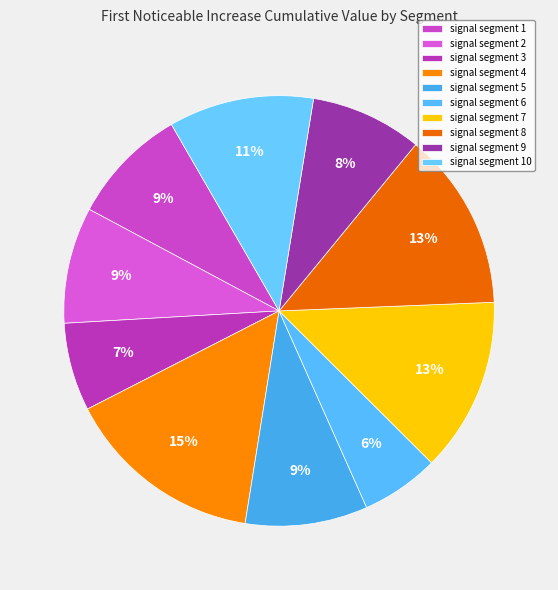

Does any single category account for the majority?

No